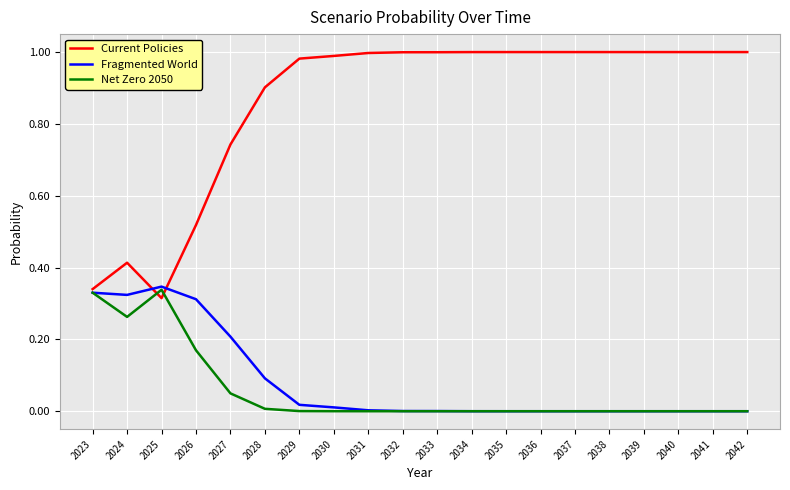

Is it true that Current Policies equals 1.0 at 2036?

True